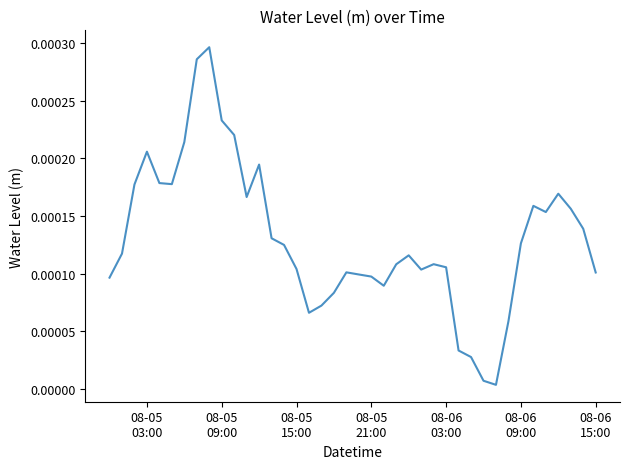

Is this an area chart (filled region under the line)?

No